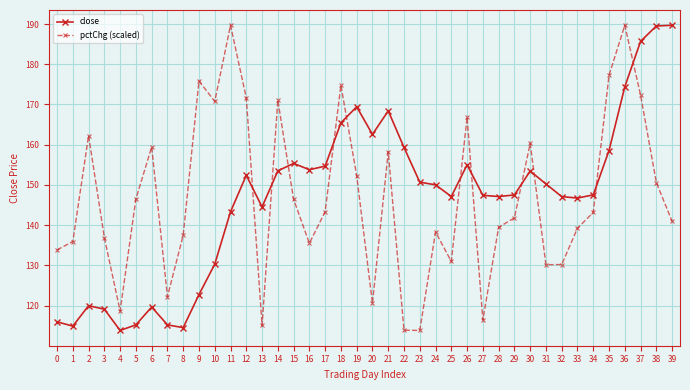

How many data points in close are less than 150?

20